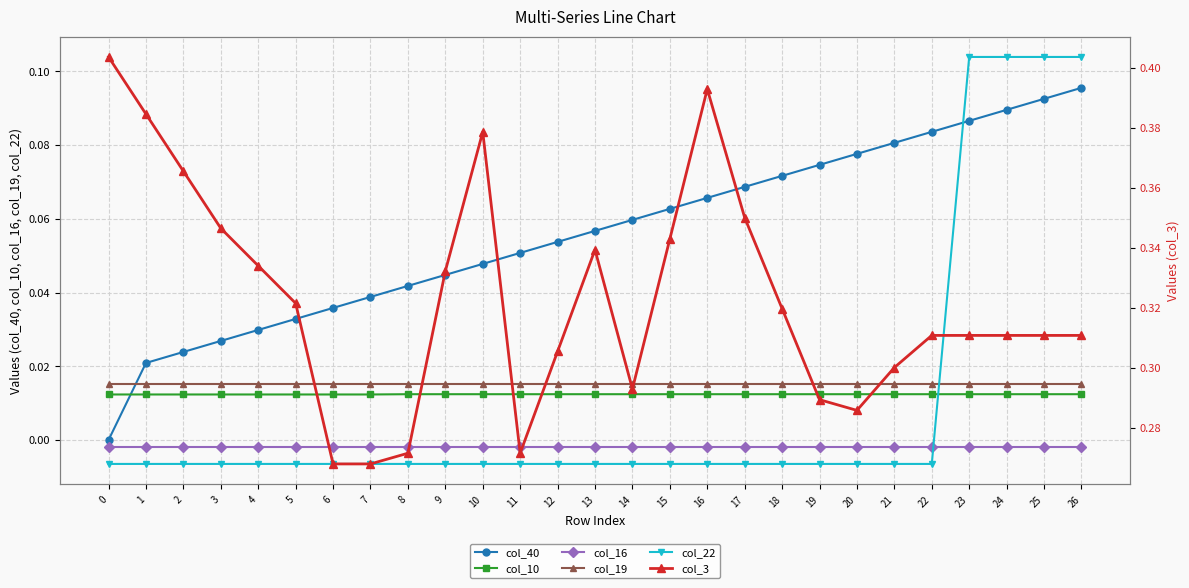

Reading right to left, transcribe all the data shown in this chart.

col_40: 0.1	0.1	0.1	0.1	0.1	0.1	0.1	0.1	0.1	0.1	0.1	0.1	0.1	0.1	0.1	0.1	0.0	0.0	0.0	0.0	0.0	0.0	0.0	0.0	0.0	0.0	0.0
col_10: 0.0	0.0	0.0	0.0	0.0	0.0	0.0	0.0	0.0	0.0	0.0	0.0	0.0	0.0	0.0	0.0	0.0	0.0	0.0	0.0	0.0	0.0	0.0	0.0	0.0	0.0	0.0
col_16: -0.0	-0.0	-0.0	-0.0	-0.0	-0.0	-0.0	-0.0	-0.0	-0.0	-0.0	-0.0	-0.0	-0.0	-0.0	-0.0	-0.0	-0.0	-0.0	-0.0	-0.0	-0.0	-0.0	-0.0	-0.0	-0.0	-0.0
col_19: 0.0	0.0	0.0	0.0	0.0	0.0	0.0	0.0	0.0	0.0	0.0	0.0	0.0	0.0	0.0	0.0	0.0	0.0	0.0	0.0	0.0	0.0	0.0	0.0	0.0	0.0	0.0
col_22: 0.1	0.1	0.1	0.1	-0.0	-0.0	-0.0	-0.0	-0.0	-0.0	-0.0	-0.0	-0.0	-0.0	-0.0	-0.0	-0.0	-0.0	-0.0	-0.0	-0.0	-0.0	-0.0	-0.0	-0.0	-0.0	-0.0
col_3: 0.3	0.3	0.3	0.3	0.3	0.3	0.3	0.3	0.3	0.3	0.4	0.3	0.3	0.3	0.3	0.3	0.4	0.3	0.3	0.3	0.3	0.3	0.3	0.3	0.4	0.4	0.4